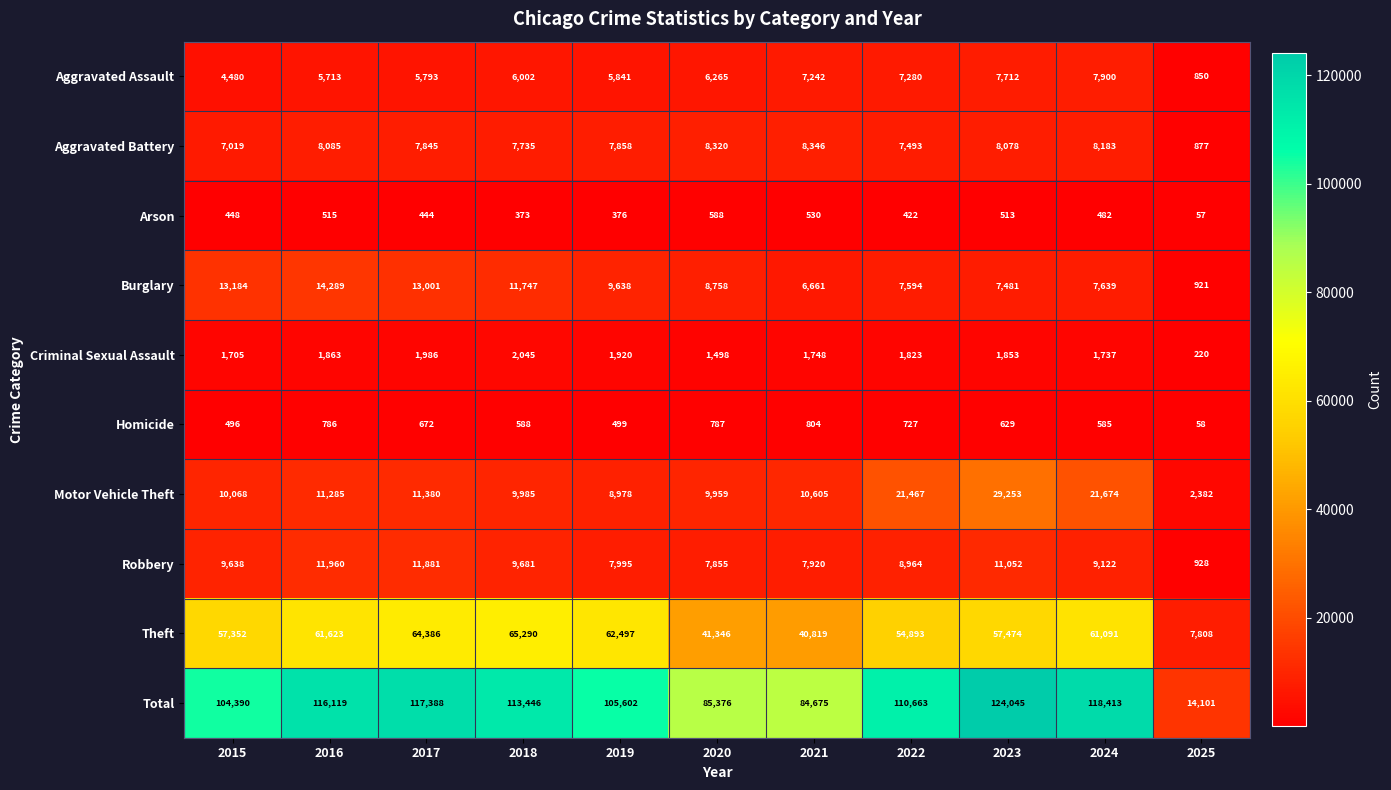

How many categories are shown in the chart?

11